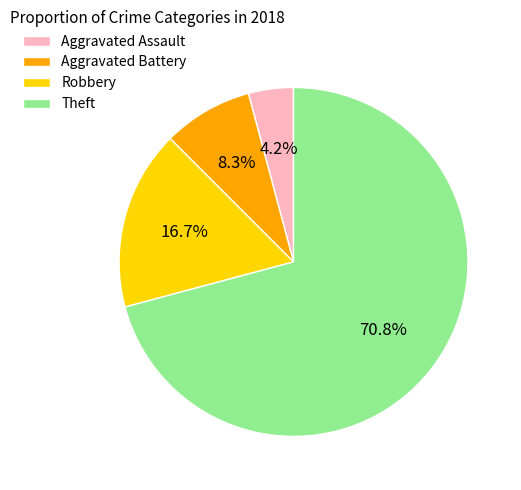

What percentage is NOT represented by Aggravated Assault?

95.8%